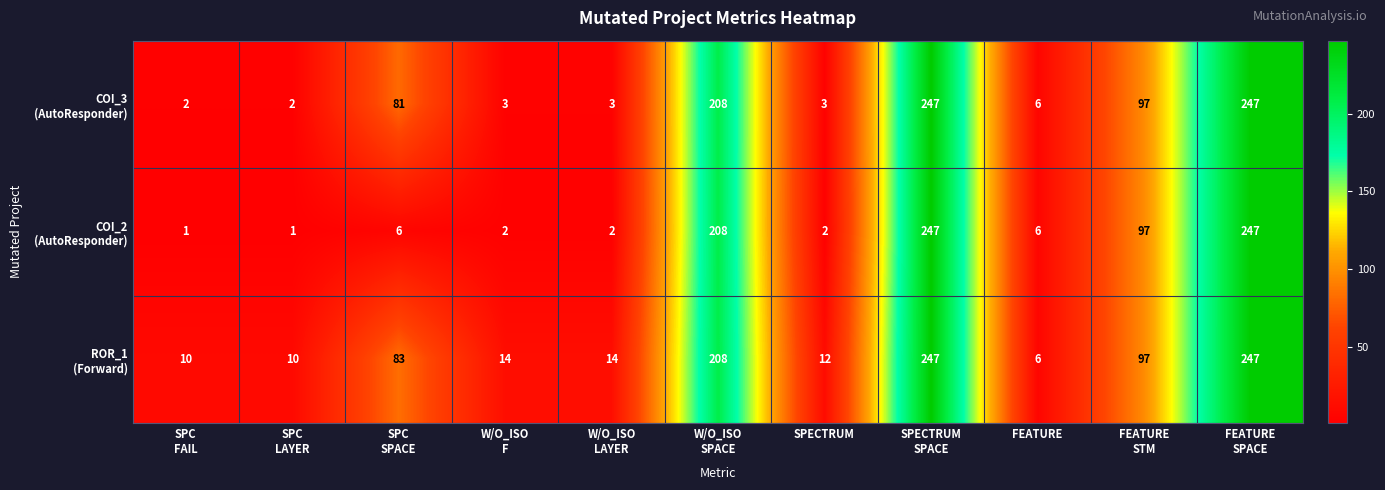

What is the difference between the highest and lowest values at SPECTRUM?

10